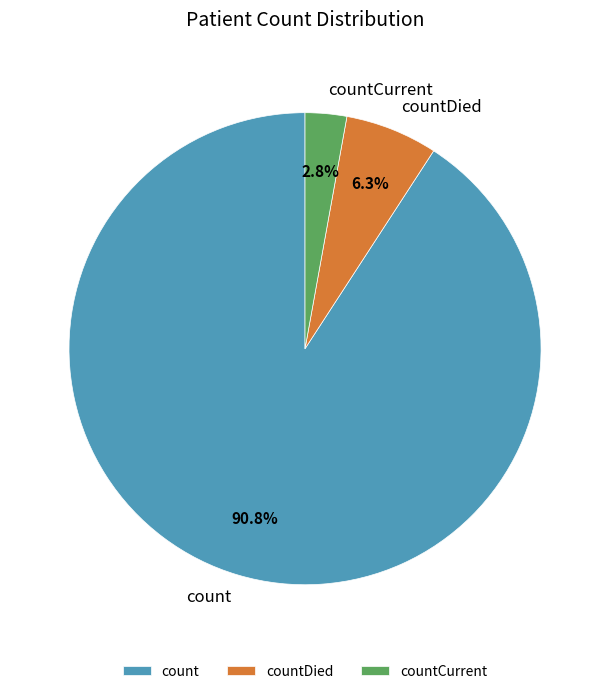

Which has a higher value, countCurrent or countDied?

countDied